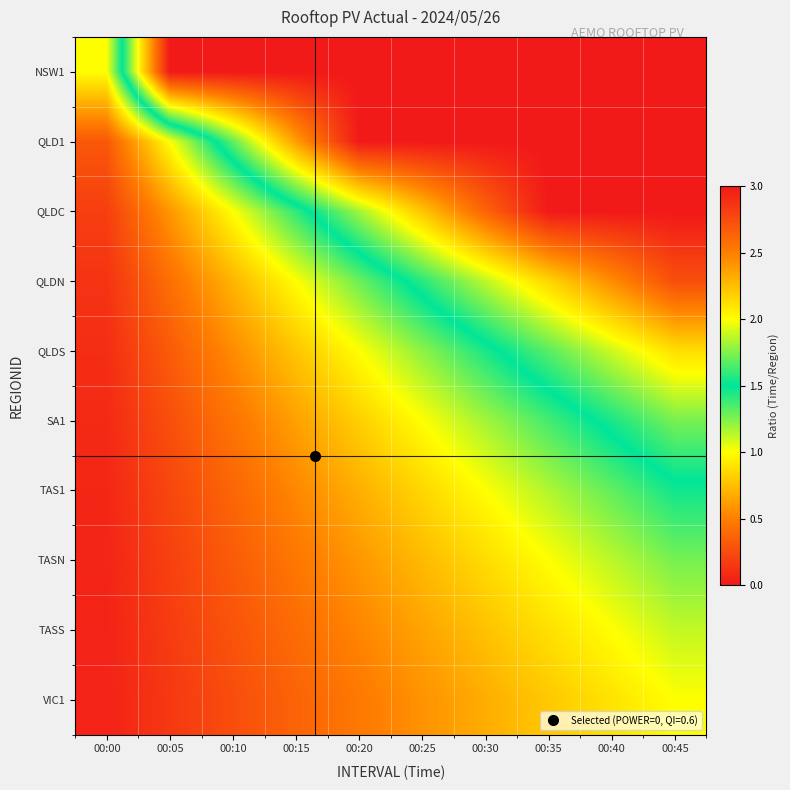

Reading left to right, what are all the values shown in this chart?

NSW1: 00:00=1.0	00:05=3.0	00:10=3.0	00:15=3.0	00:20=3.0	00:25=3.0	00:30=3.0	00:35=3.0	00:40=3.0	00:45=3.0
QLD1: 00:00=0.3	00:05=1.0	00:10=1.7	00:15=2.4	00:20=3.0	00:25=3.0	00:30=3.0	00:35=3.0	00:40=3.0	00:45=3.0
QLDC: 00:00=0.2	00:05=0.6	00:10=1.0	00:15=1.4	00:20=1.8	00:25=2.2	00:30=2.6	00:35=3.0	00:40=3.0	00:45=3.0
QLDN: 00:00=0.1	00:05=0.4	00:10=0.7	00:15=1.0	00:20=1.3	00:25=1.6	00:30=1.9	00:35=2.2	00:40=2.4	00:45=2.7
QLDS: 00:00=0.1	00:05=0.3	00:10=0.6	00:15=0.8	00:20=1.0	00:25=1.2	00:30=1.4	00:35=1.7	00:40=1.9	00:45=2.1
SA1: 00:00=0.1	00:05=0.3	00:10=0.4	00:15=0.6	00:20=0.8	00:25=1.0	00:30=1.2	00:35=1.4	00:40=1.6	00:45=1.7
TAS1: 00:00=0.1	00:05=0.2	00:10=0.4	00:15=0.5	00:20=0.7	00:25=0.8	00:30=1.0	00:35=1.2	00:40=1.3	00:45=1.5
TASN: 00:00=0.1	00:05=0.2	00:10=0.3	00:15=0.5	00:20=0.6	00:25=0.7	00:30=0.9	00:35=1.0	00:40=1.1	00:45=1.3
TASS: 00:00=0.1	00:05=0.2	00:10=0.3	00:15=0.4	00:20=0.5	00:25=0.6	00:30=0.8	00:35=0.9	00:40=1.0	00:45=1.1
VIC1: 00:00=0.0	00:05=0.2	00:10=0.3	00:15=0.4	00:20=0.5	00:25=0.6	00:30=0.7	00:35=0.8	00:40=0.9	00:45=1.0